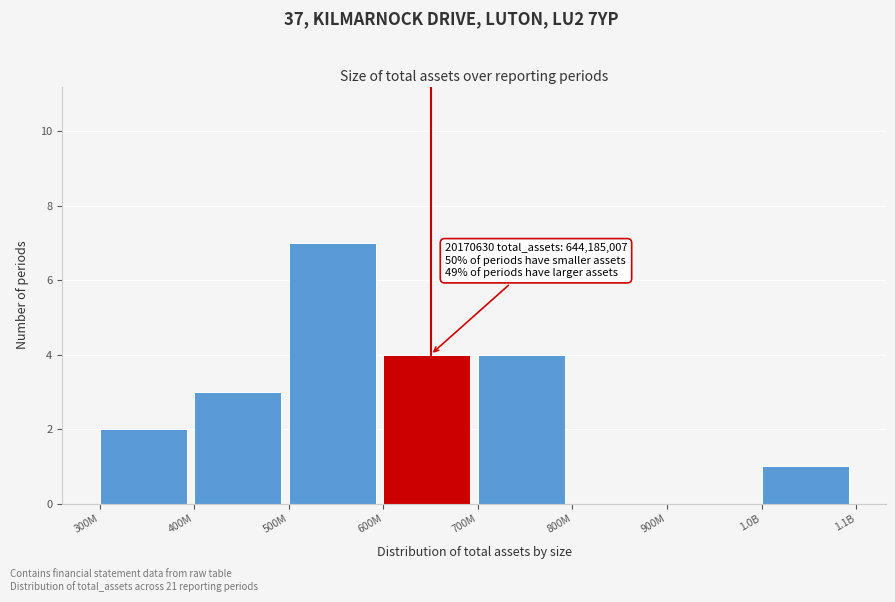

Reading right to left, transcribe all the data shown in this chart.

1.0B=1	900M=0	800M=0	700M=4	600M=4	500M=7	400M=3	300M=2